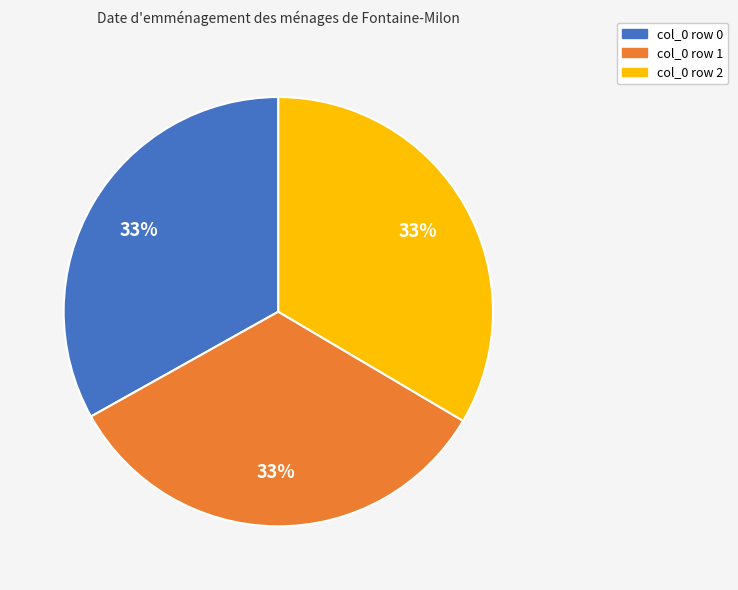

To the nearest percent, what portion does col_0 row 1 represent?

33%